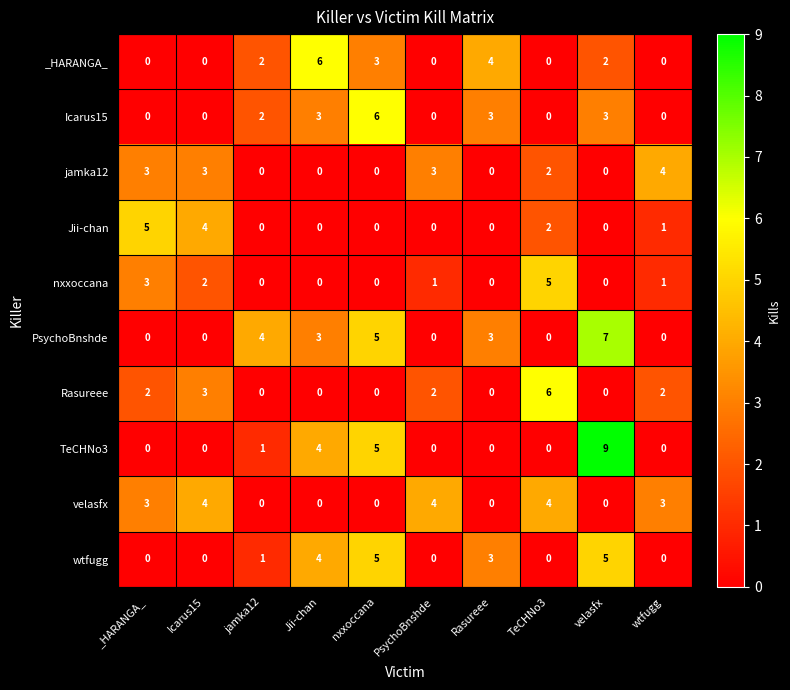

What is the highest value of the Icarus15 series?

6